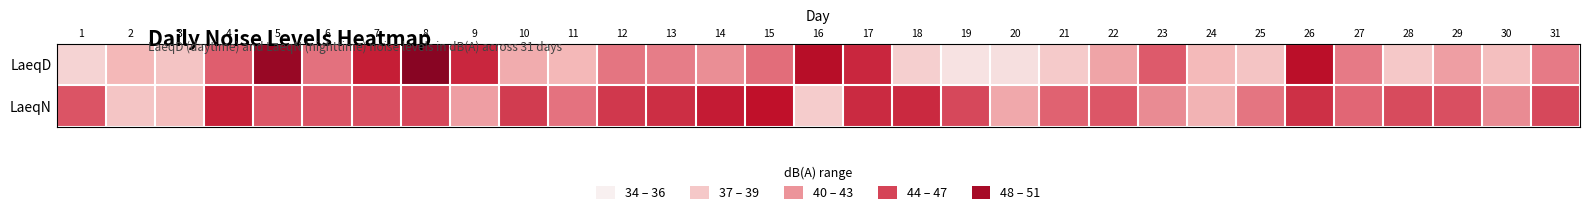

How many categories are shown in the chart?

31